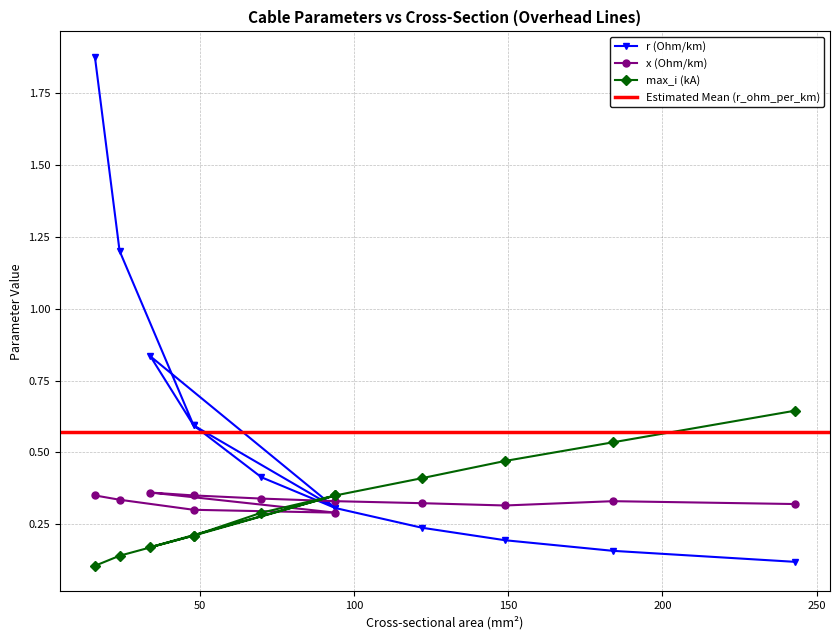

In r_ohm_per_km, how many points are lower than both neighbors (excluding endpoints)?

1